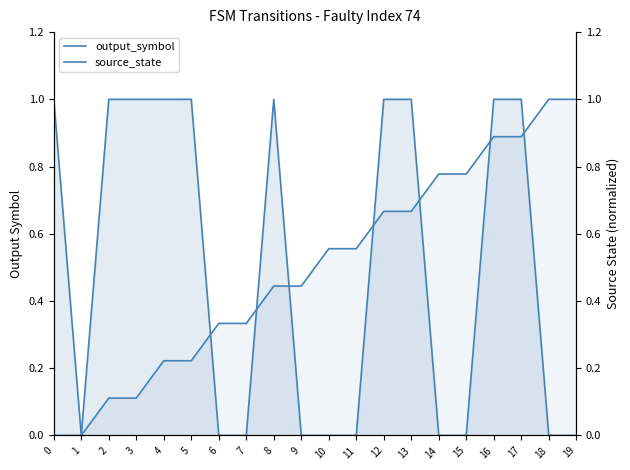

The value of output_symbol at 18 is 0.0. True or false?

True